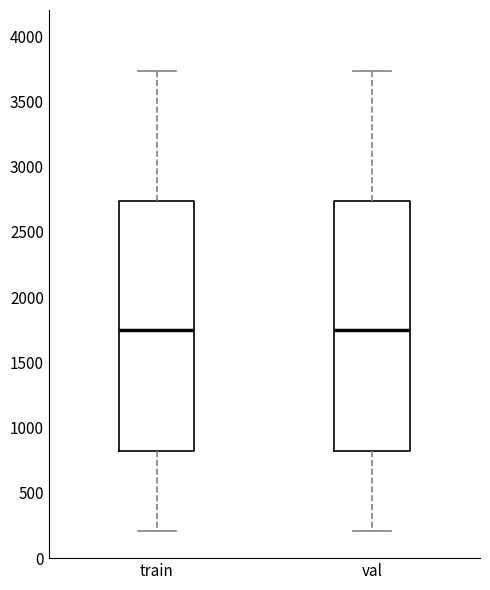

Where is the lower edge of the box for val on the y-axis? The values are not printed on the chart, so give them approximately, as read against the axis.

800